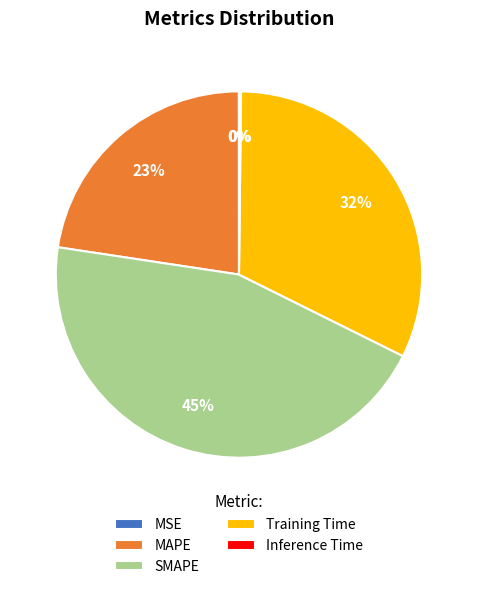

Does SMAPE represent more than half of the total?

No